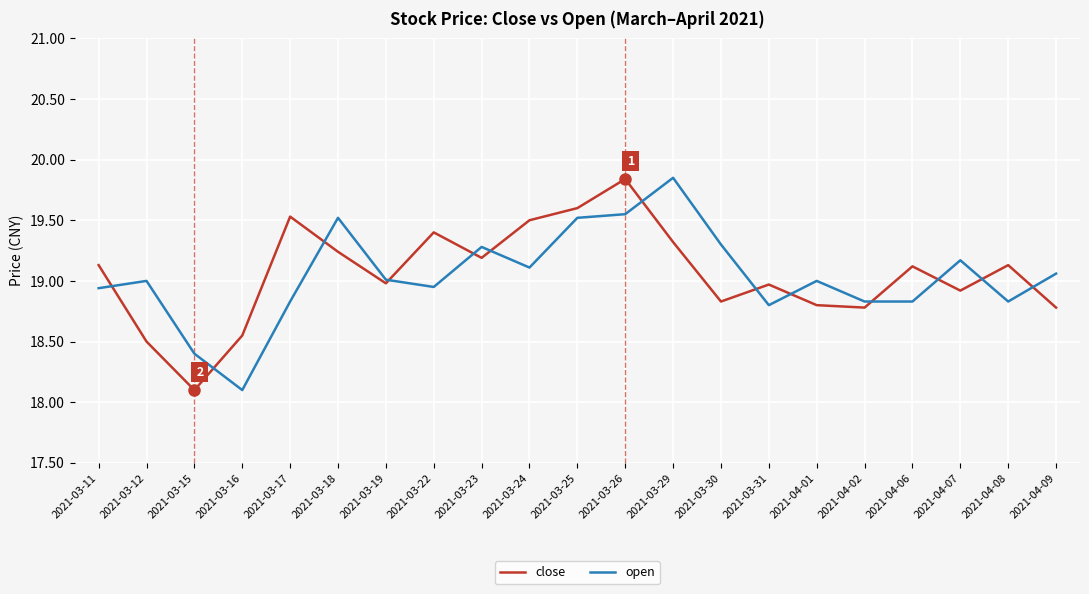

What is the sum of all close values?

400.2